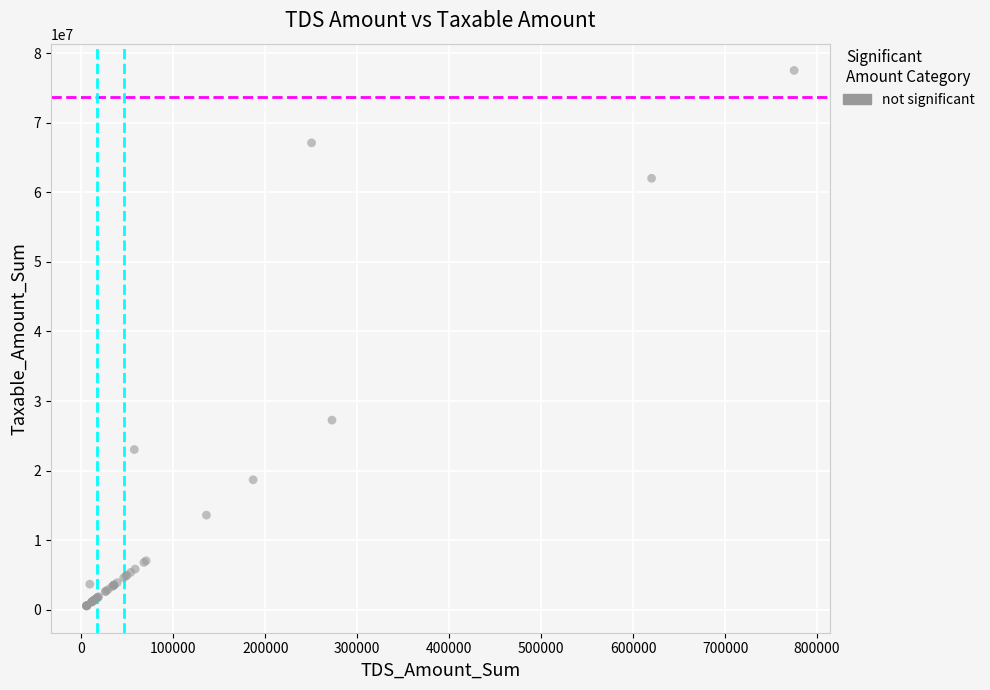

What Y value in the scatter plot is closest to 39025000?

27250000